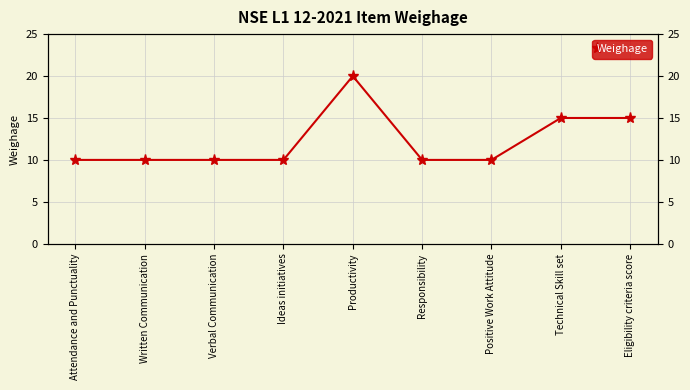

Rank the categories by value from highest to lowest.

Productivity, Technical Skill set, Eligibility criteria score, Attendance and Punctuality, Written Communication, Verbal Communication, Ideas initiatives, Responsibility, Positive Work Attitude